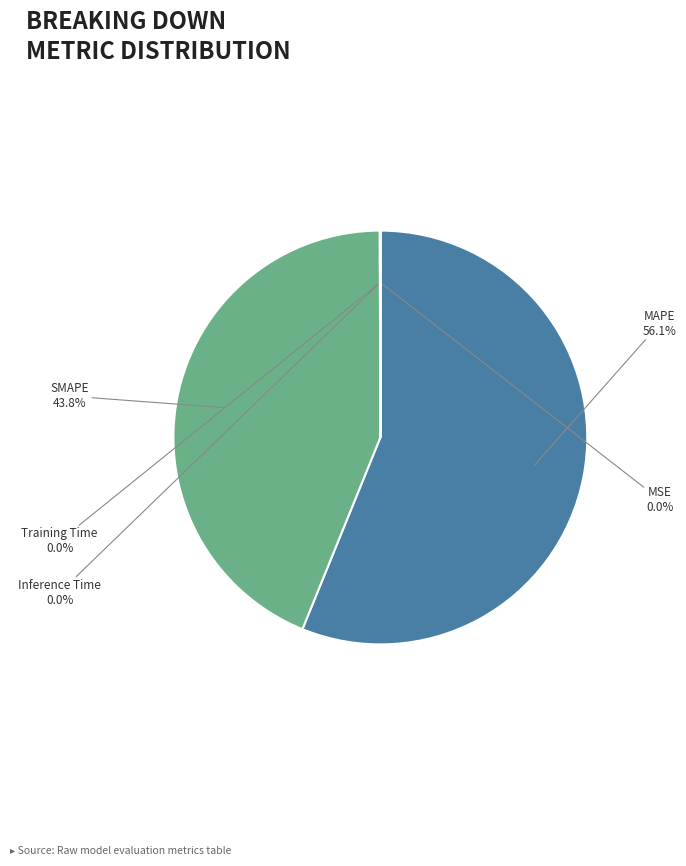

To the nearest percent, what is the difference between the largest and smallest slice percentages?

56%